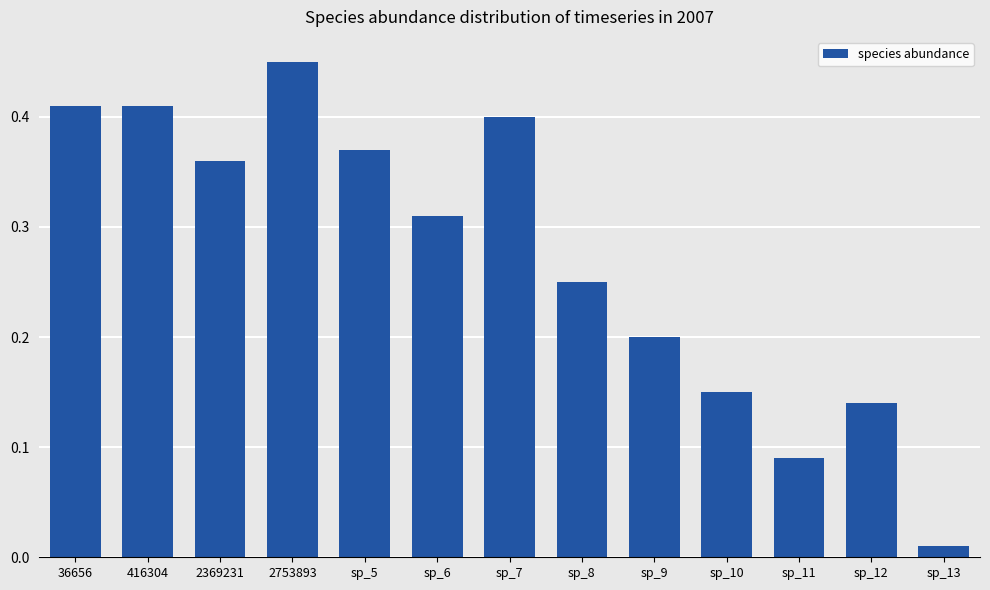

Which category has the lowest value across all series?

sp_13